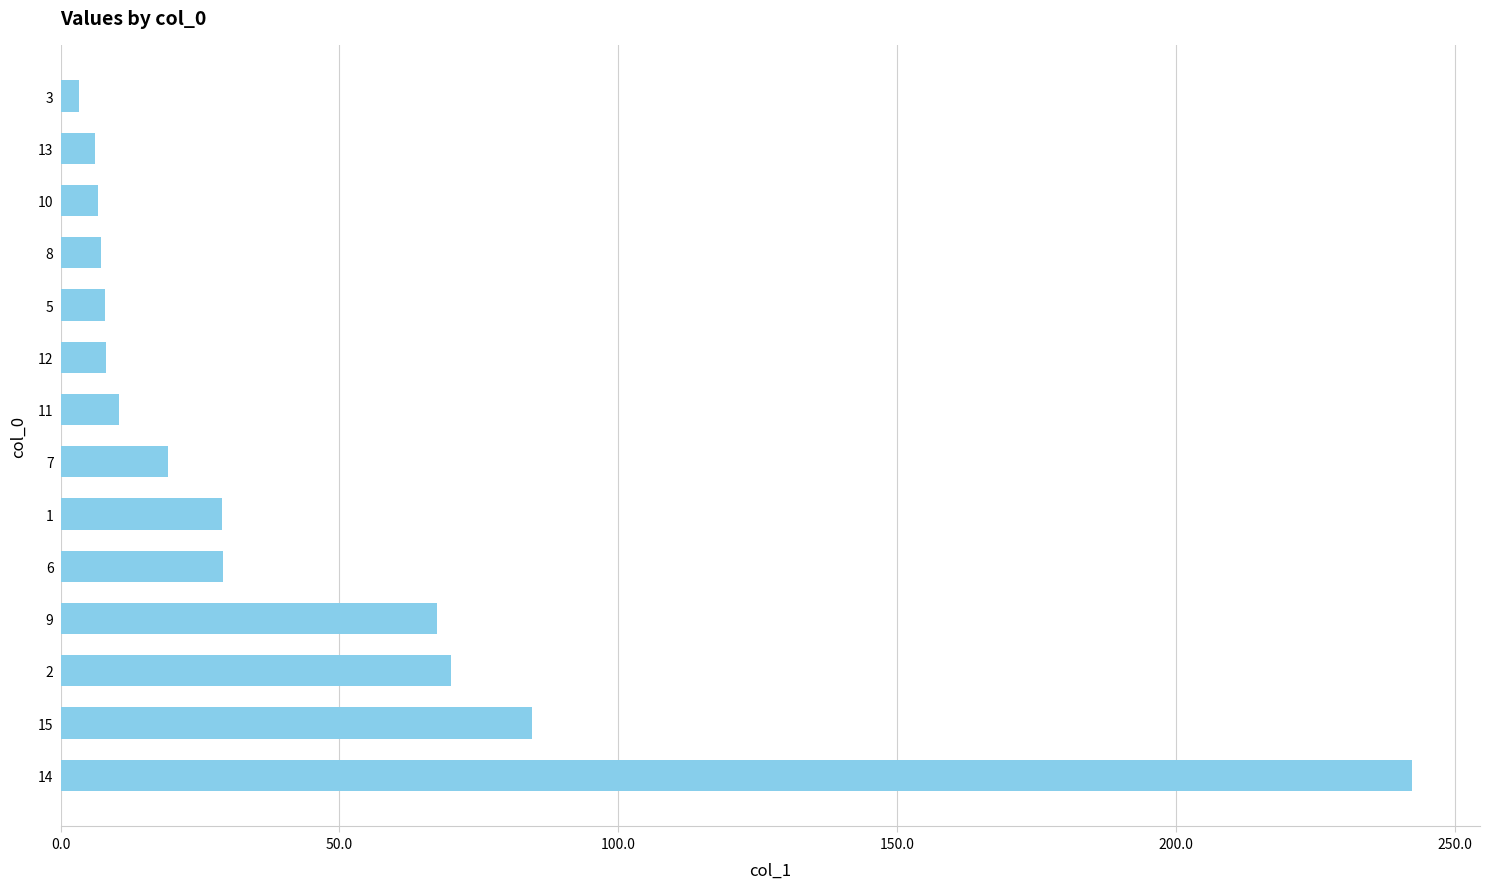

How many data points are above 19?

7